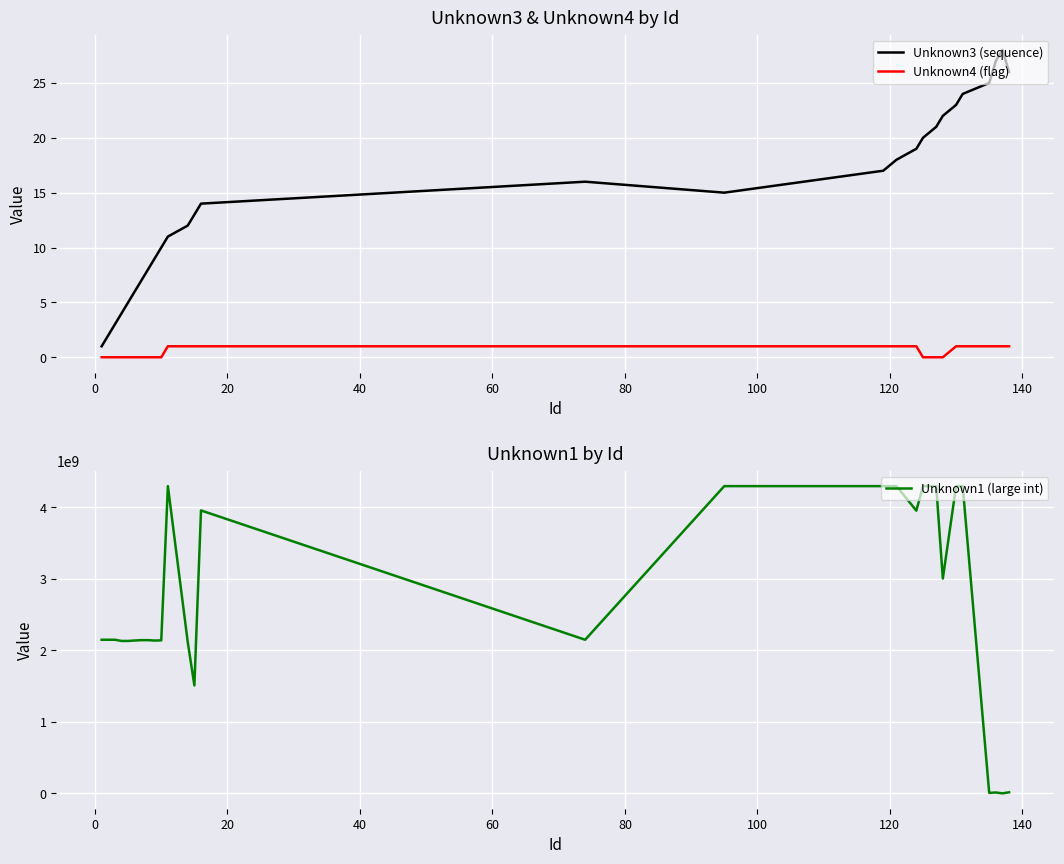

True or false: Unknown1 (large int) and Unknown3 (sequence) cross at least once.

False